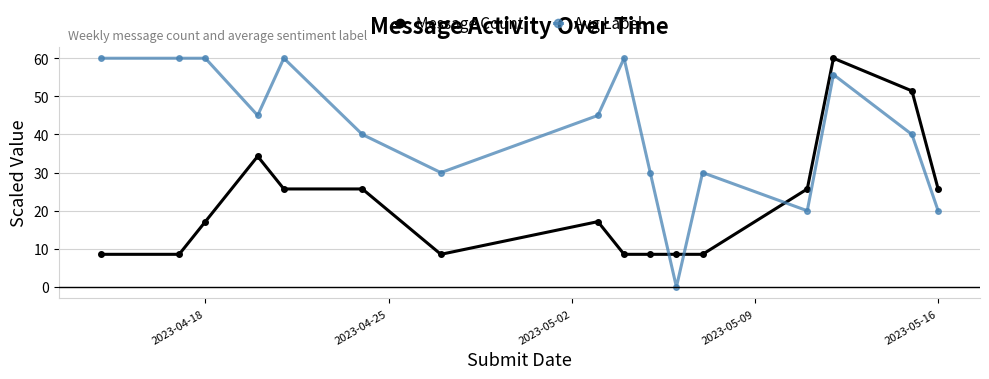

How many intersections are there between Avg Label and Message Count?

3